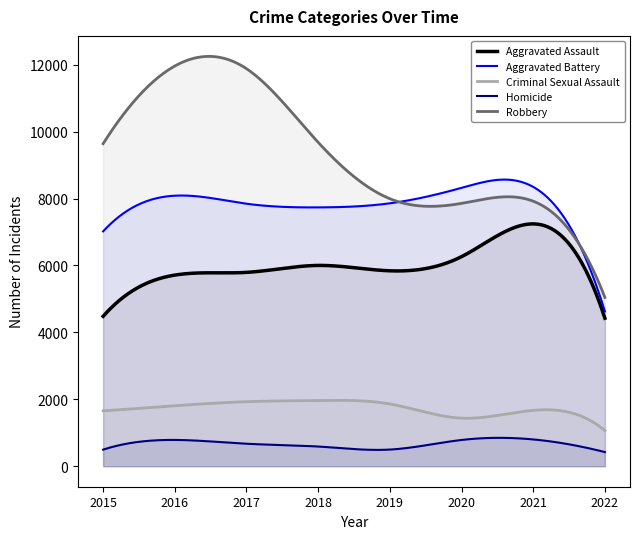

Does the chart have visible grid lines?

No